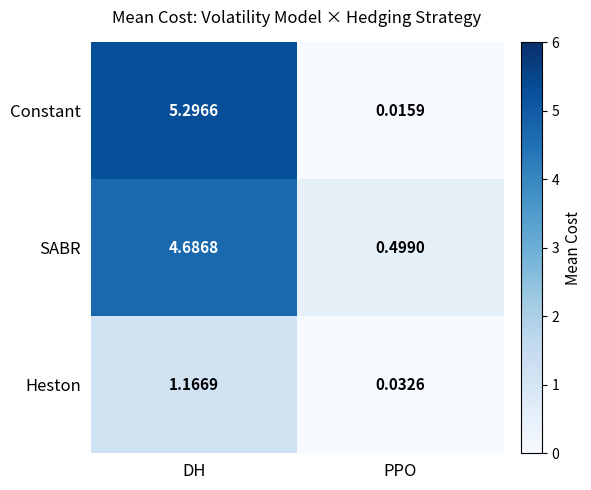

At which label is Heston closest to 0?

PPO